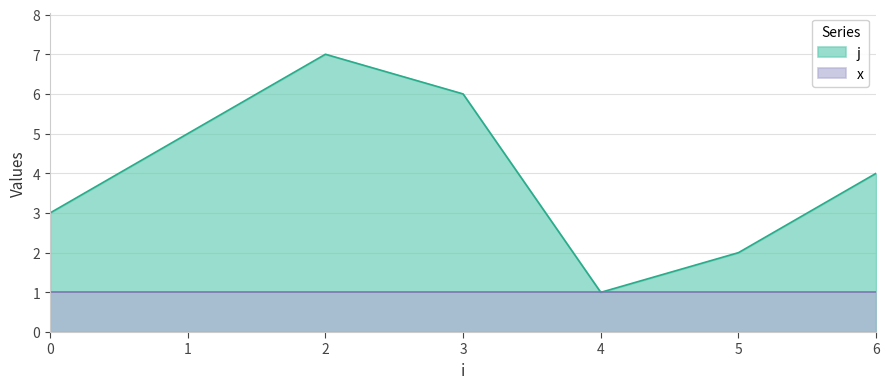

How many interior local valleys (lower than both neighbors) does the data have?

1